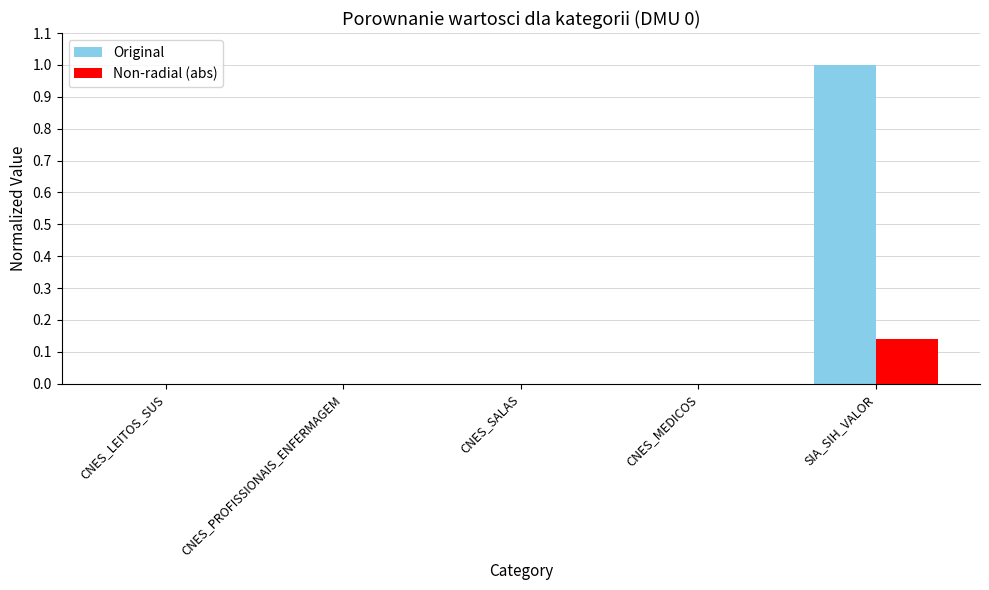

Is it true that Non-radial (abs) equals 0.0 at CNES_LEITOS_SUS?

True